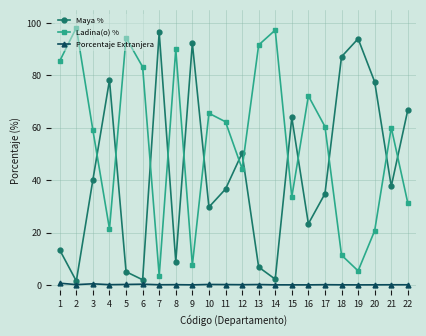

The Porcentaje Extranjera series shows 0.2 at 13. True or false?

True